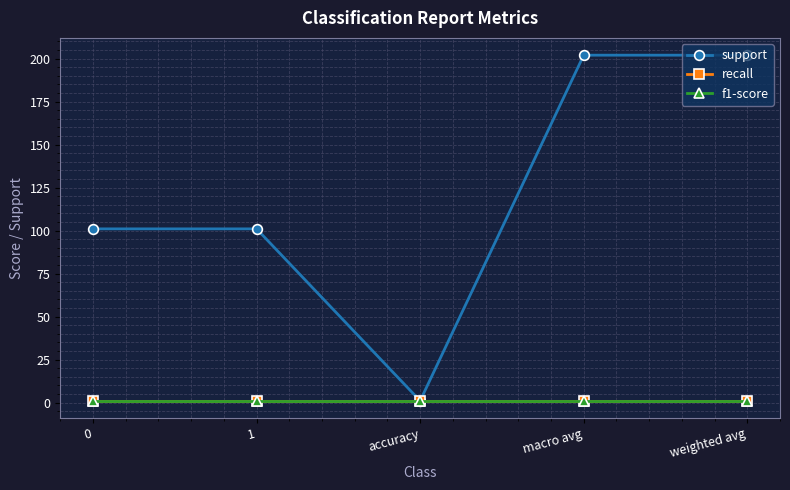

How many lines are shown in the chart?

3